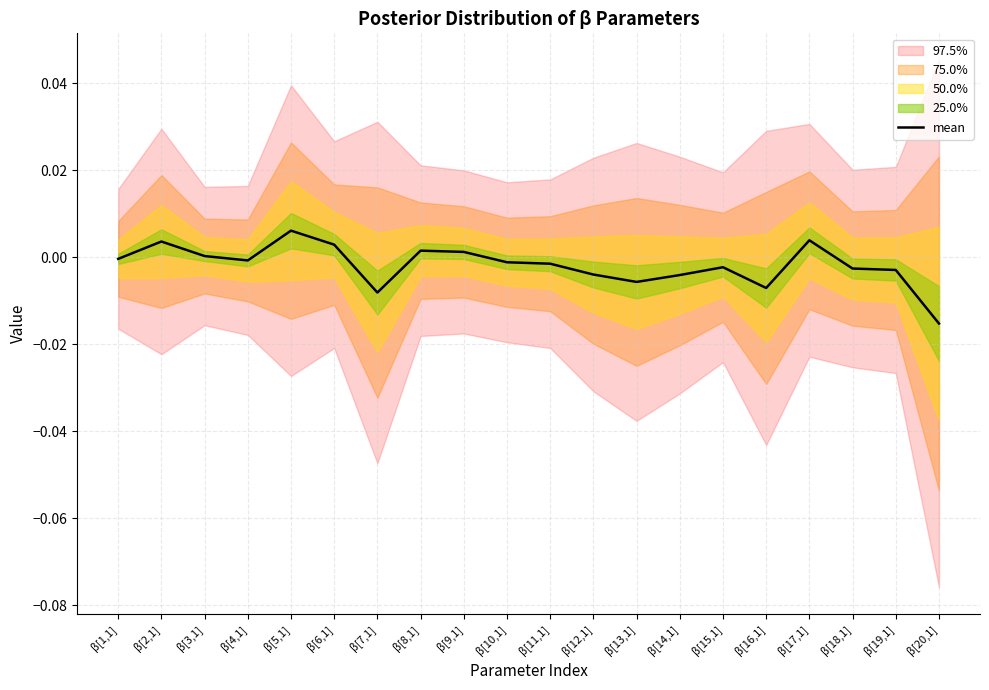

What position from the left is β[6,1]?

6